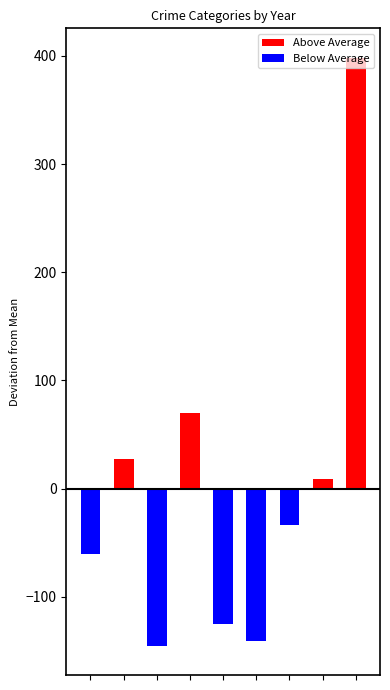

What are all the series names shown in the legend?

Above Average, Below Average